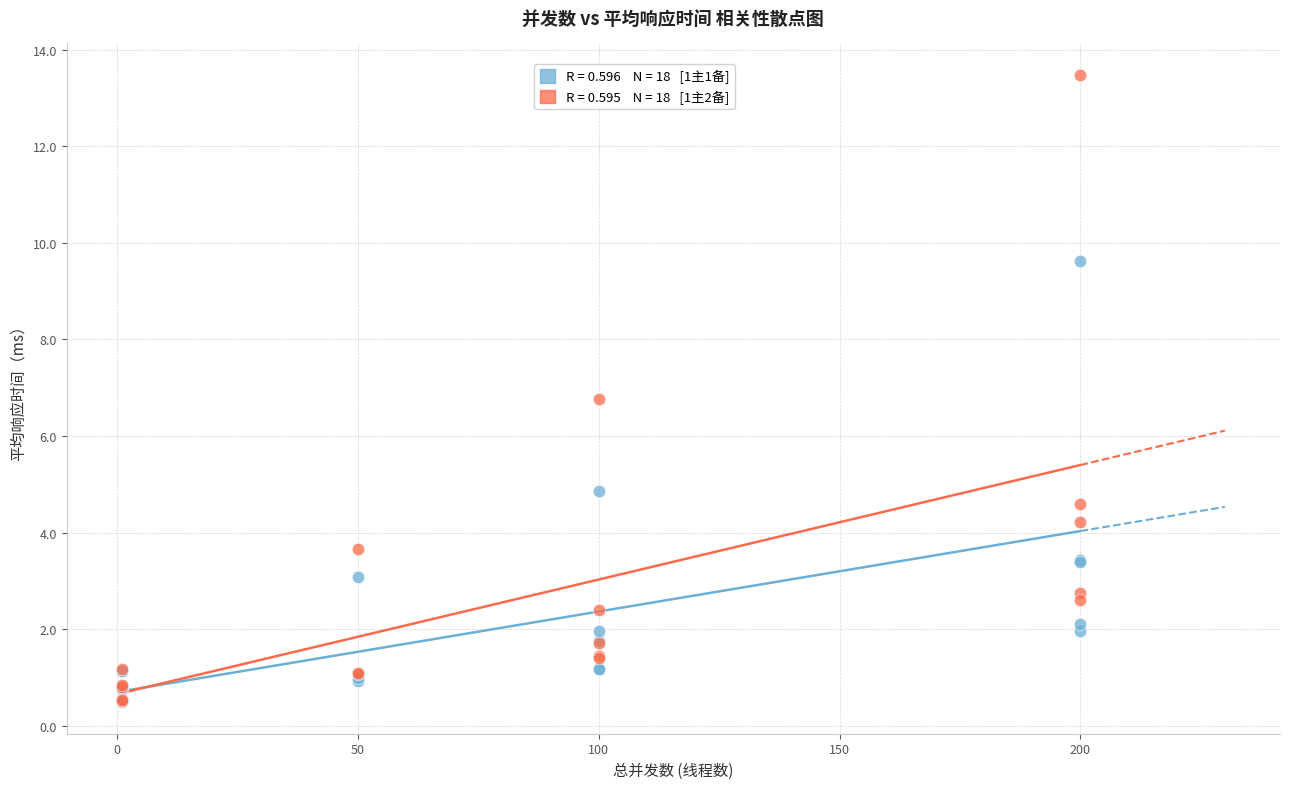

Across all series, what Y value is closest to 6?

6.8